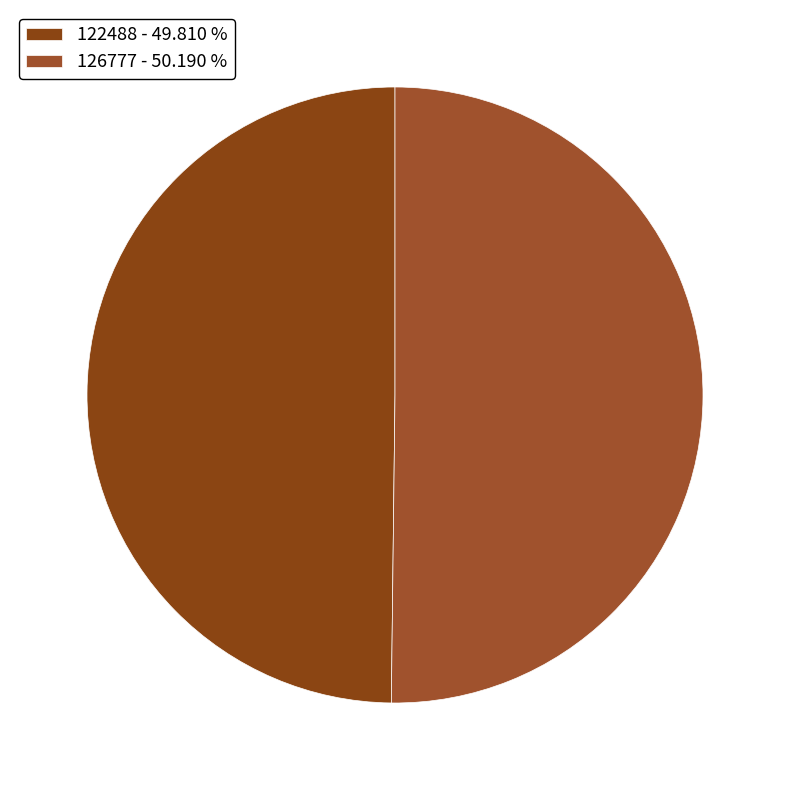

Count the number of slices in the pie.

2